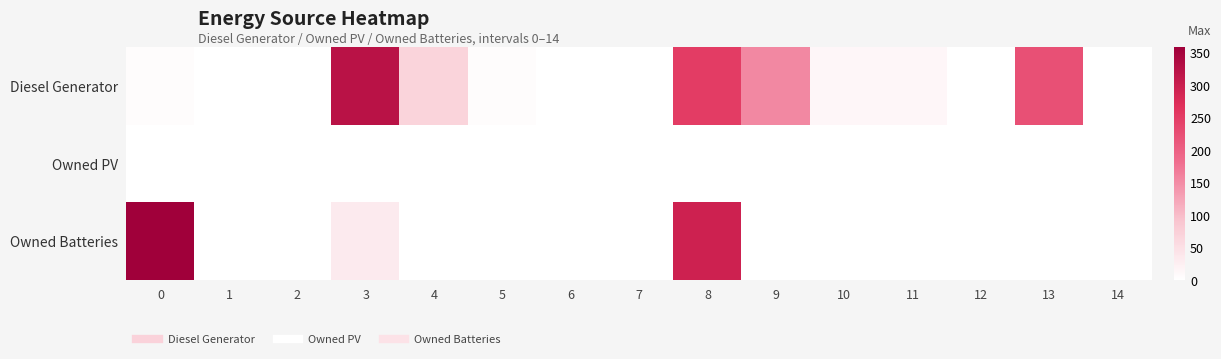

Count the number of data series in this chart.

3